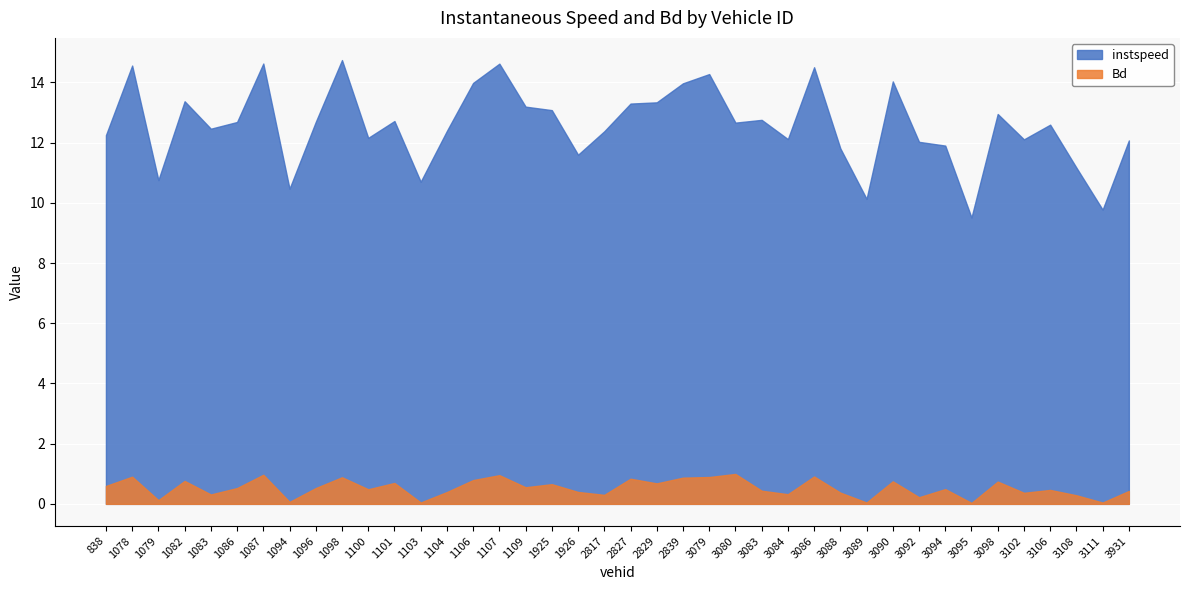

Which series changed the most between 1079 and 3092?

instspeed